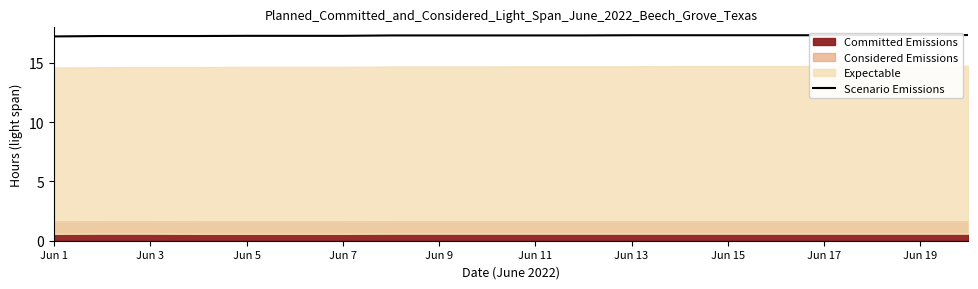

What is the label of the 19th point from the right?

Jun 3